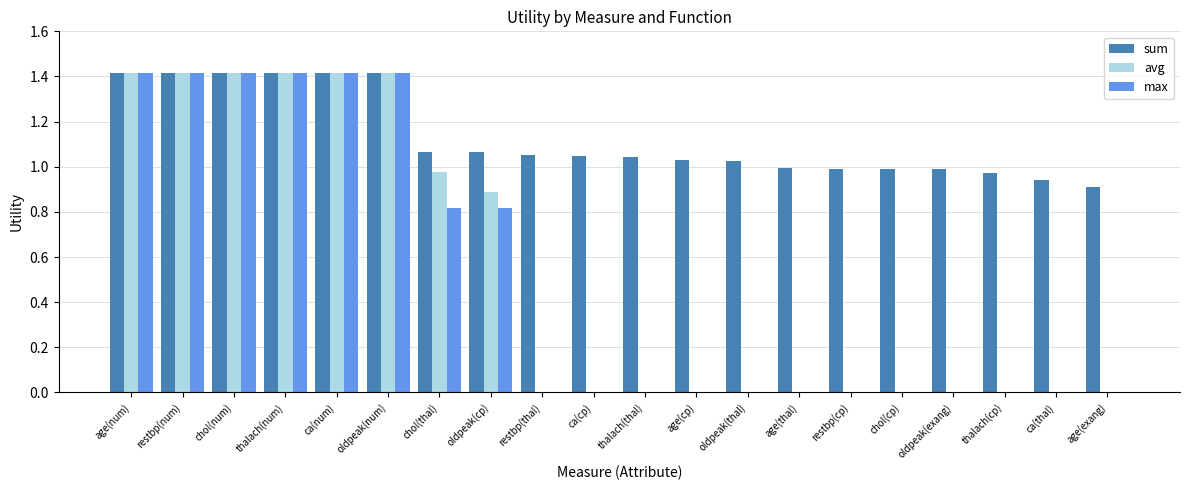

Count the number of categories in the chart.

20